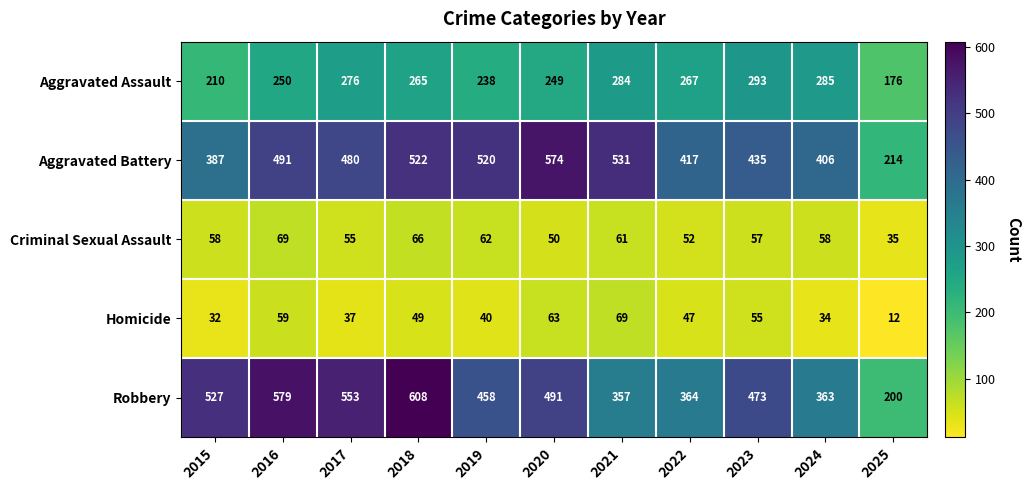

What is the spread (max minus min) of values at 2019?

480